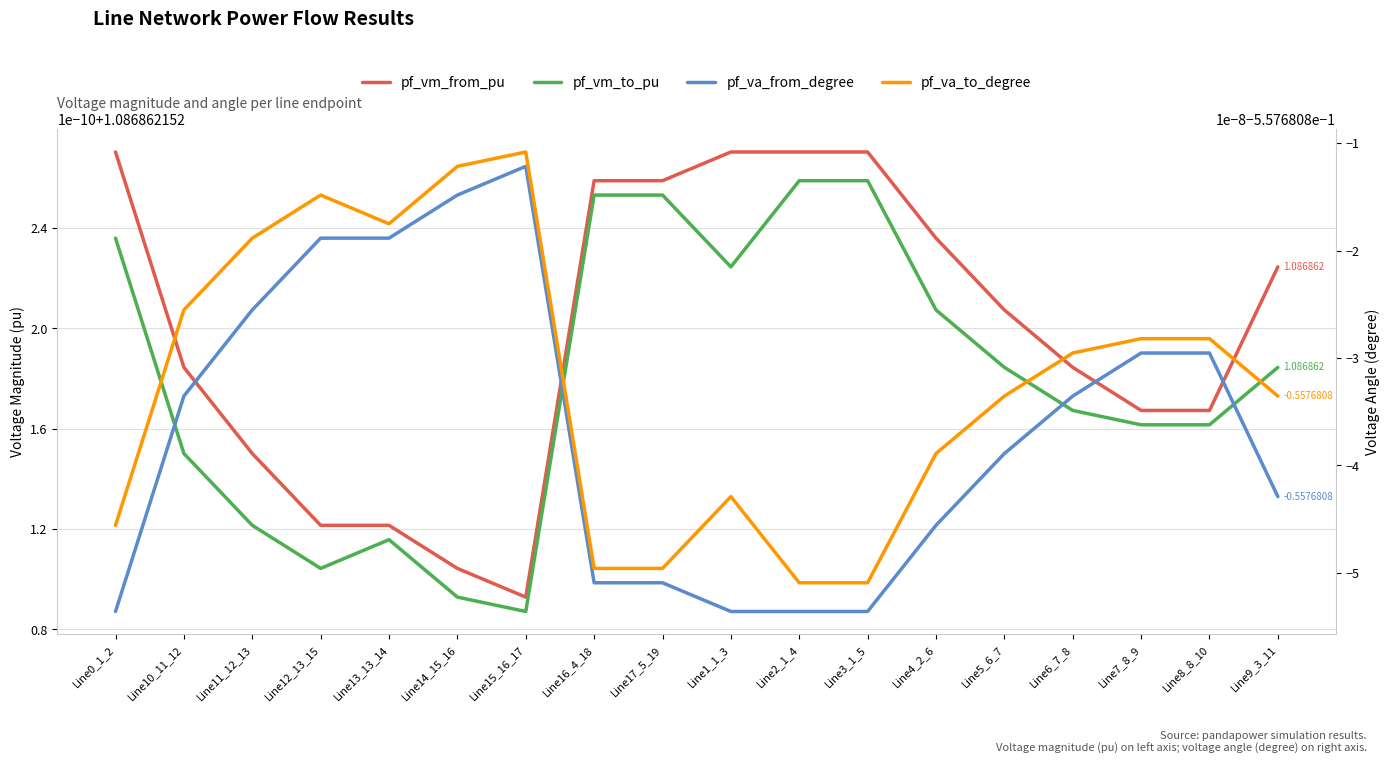

The value of pf_vm_from_pu at Line8_8_10 is 1.9. True or false?

False